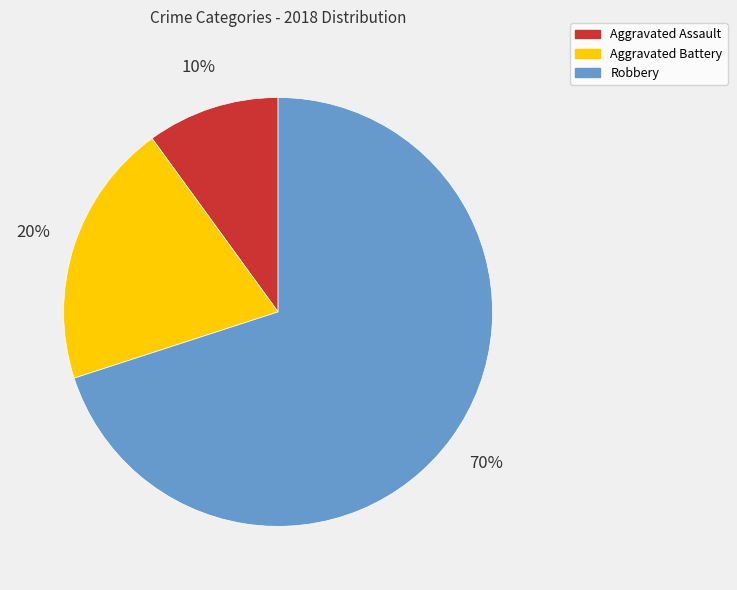

Is the sum of Robbery and Aggravated Assault greater than half?

Yes